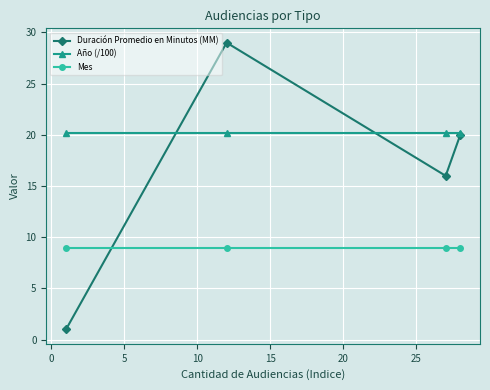

What is the value of the Año (/100) point at the 2nd from the left?

20.2